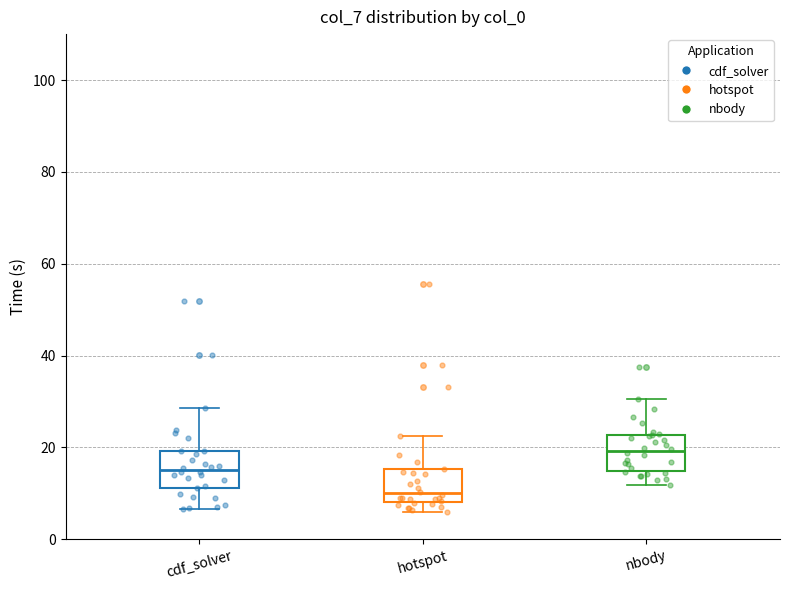

Where does the median line of the box for hotspot sit on the y-axis? The values are not printed on the chart, so give them approximately, as read against the axis.

10